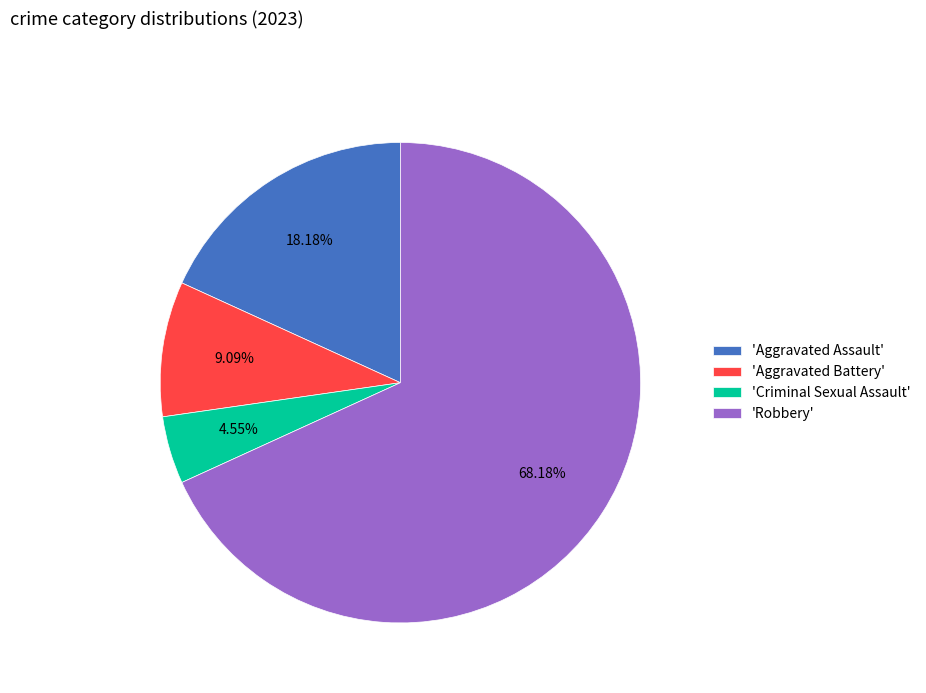

Does any single category account for the majority?

Yes